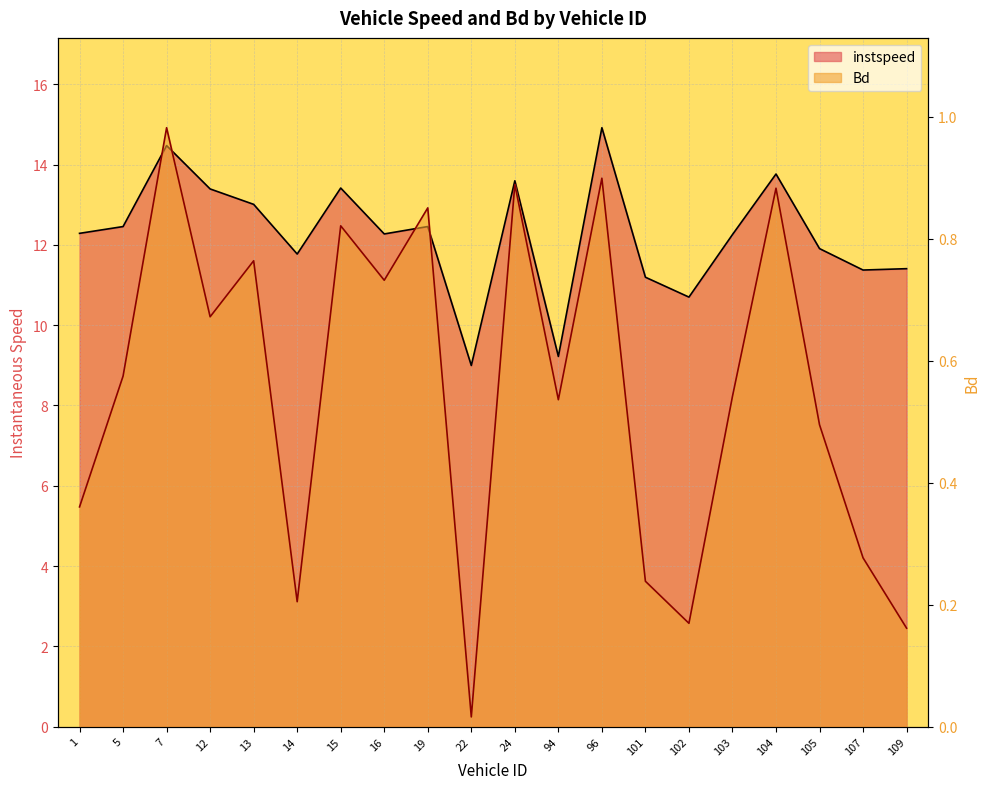

What is the total value across all series at 101.0?

11.4